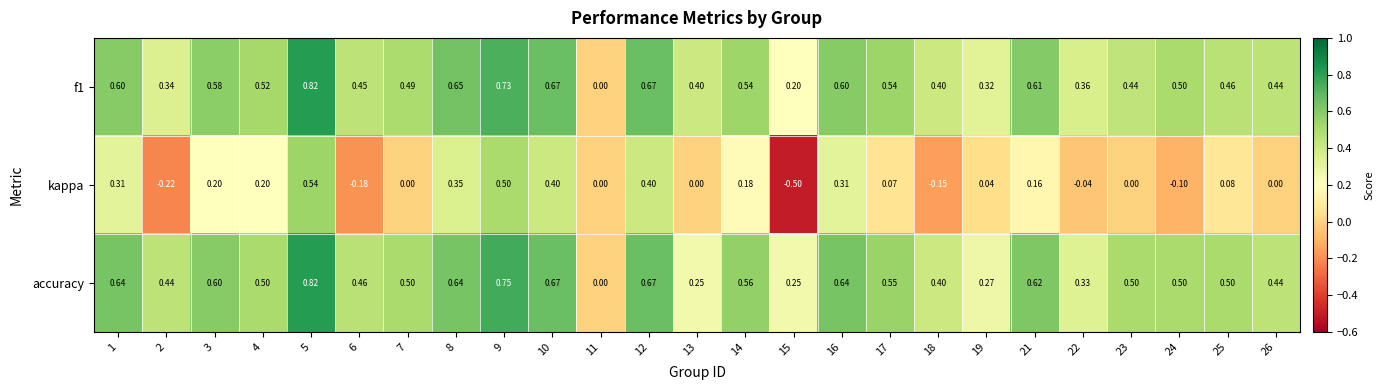

Rank the series at 6 from highest to lowest value.

accuracy, f1, kappa